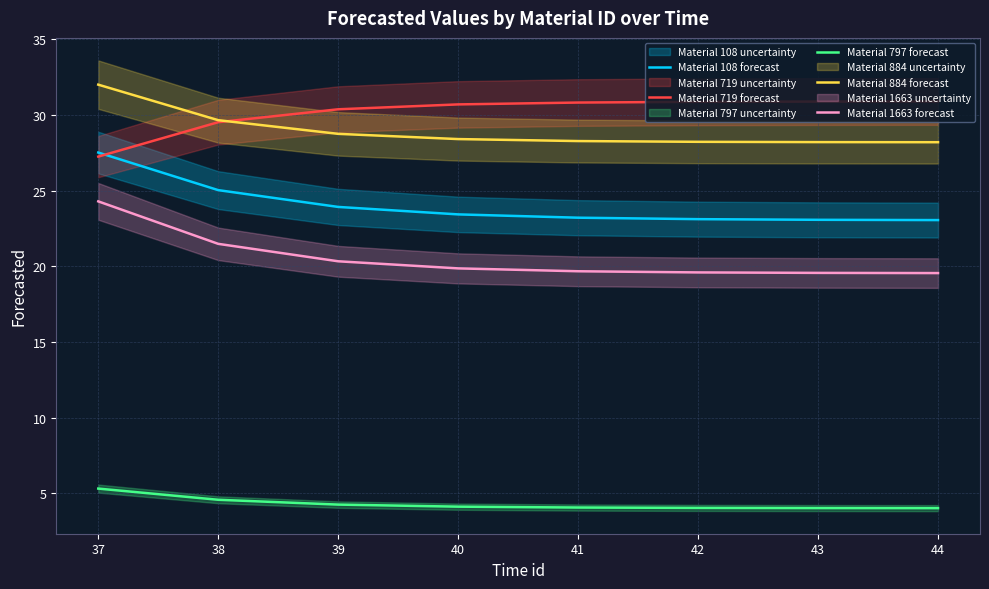

Reading right to left, list all the values displayed in this chart.

Material 108 forecast: 23.1	23.1	23.1	23.2	23.4	23.9	25.0	27.5
Material 719 forecast: 30.9	30.9	30.9	30.8	30.7	30.4	29.5	27.2
Material 797 forecast: 4.0	4.0	4.0	4.1	4.1	4.3	4.6	5.3
Material 884 forecast: 28.2	28.2	28.2	28.3	28.4	28.8	29.7	32.0
Material 1663 forecast: 19.6	19.6	19.6	19.7	19.9	20.3	21.5	24.3